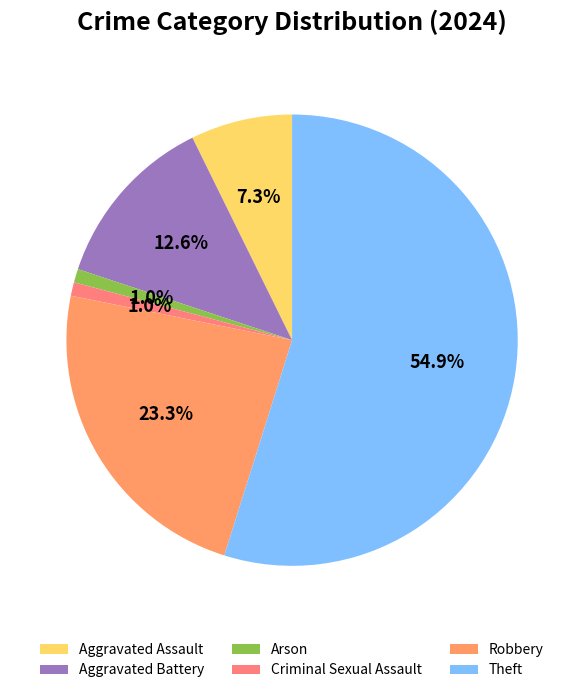

Count the number of slices in the pie.

6